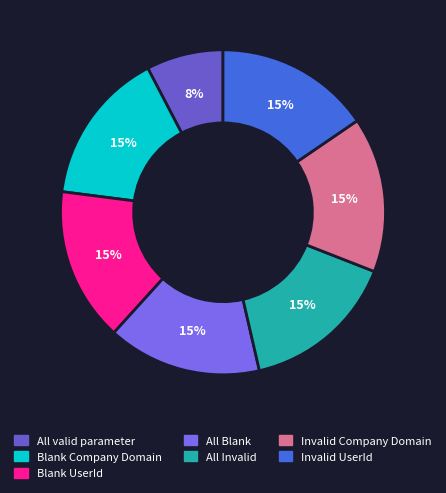

Is Blank Company Domain the majority of the pie?

No